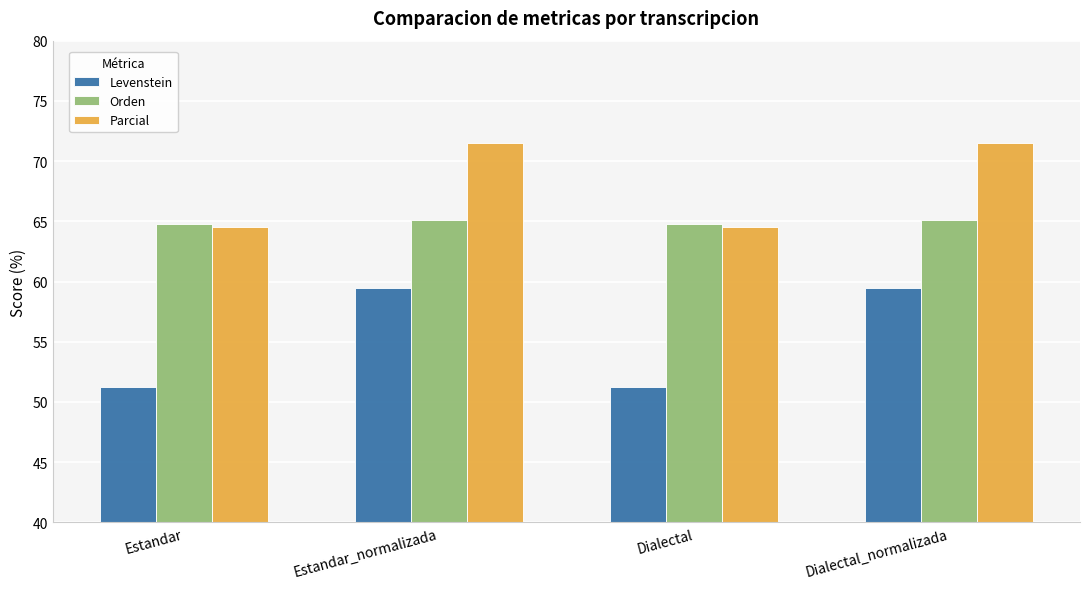

Reading right to left, what are all the values shown in this chart?

Levenstein: Dialectal_normalizada=59.4	Dialectal=51.2	Estandar_normalizada=59.4	Estandar=51.2
Orden: Dialectal_normalizada=65.1	Dialectal=64.8	Estandar_normalizada=65.1	Estandar=64.8
Parcial: Dialectal_normalizada=71.5	Dialectal=64.6	Estandar_normalizada=71.5	Estandar=64.6